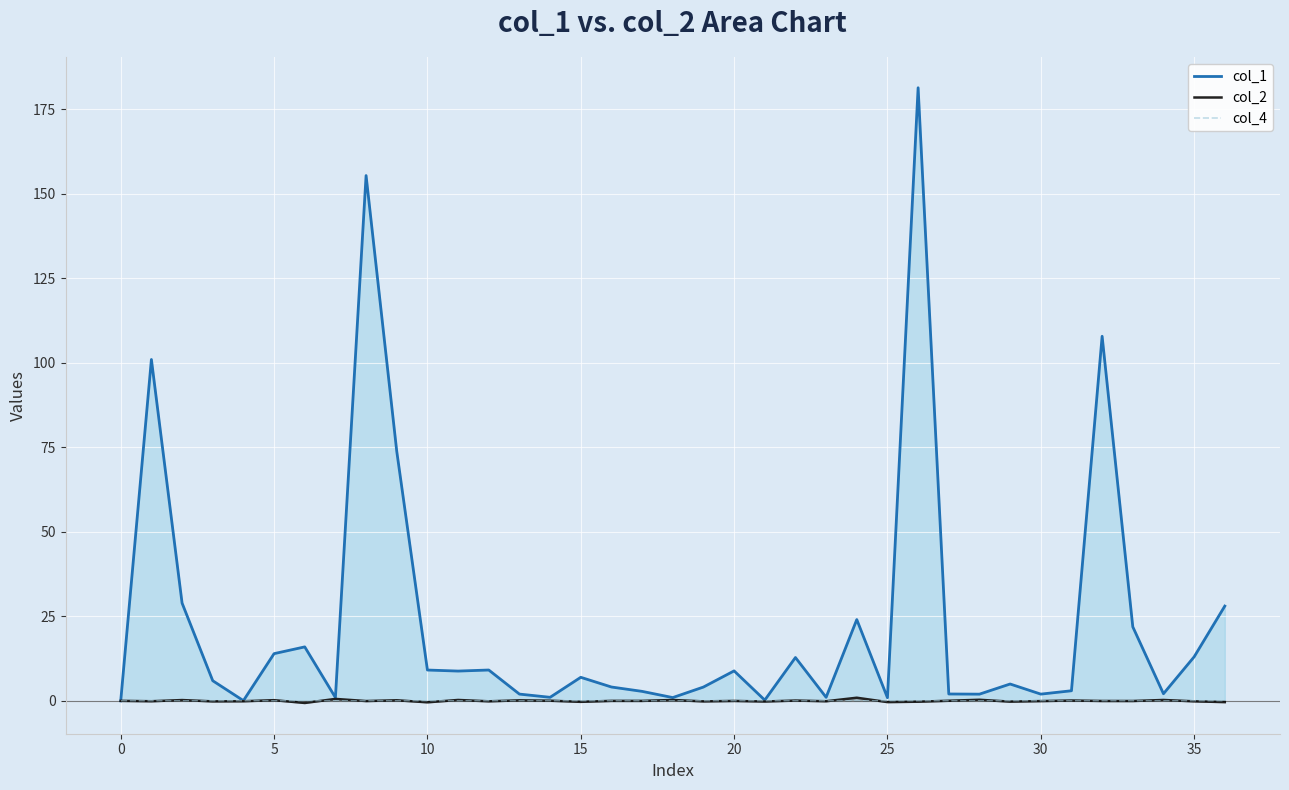

True or false: col_2 and col_4 cross at least once.

True